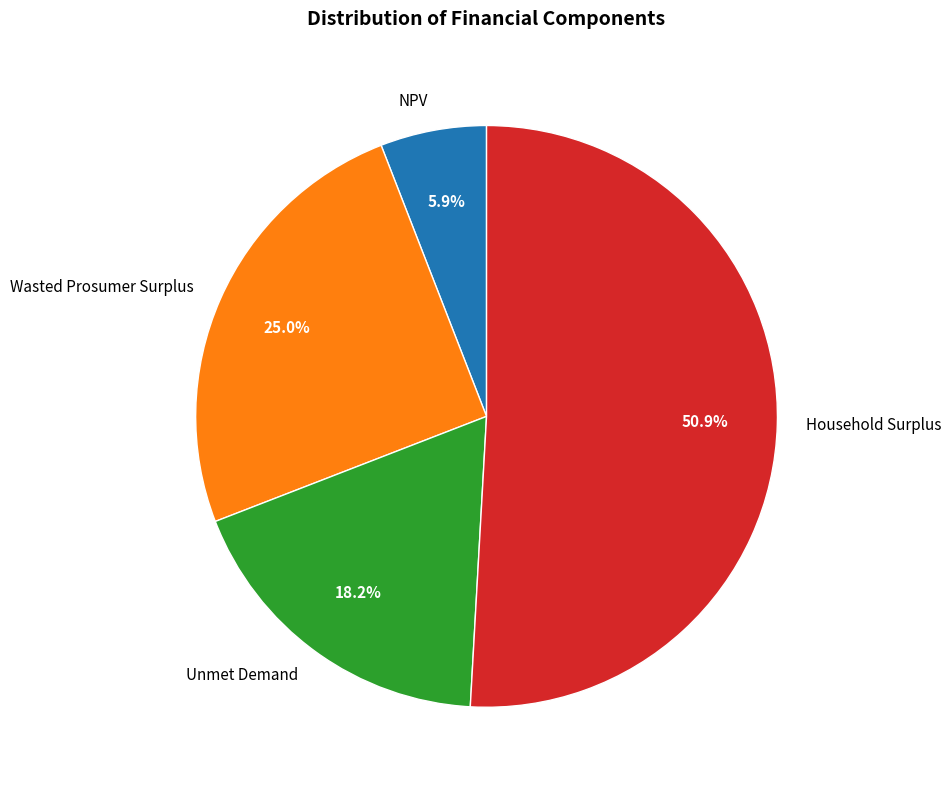

How many slices are in this pie chart?

4